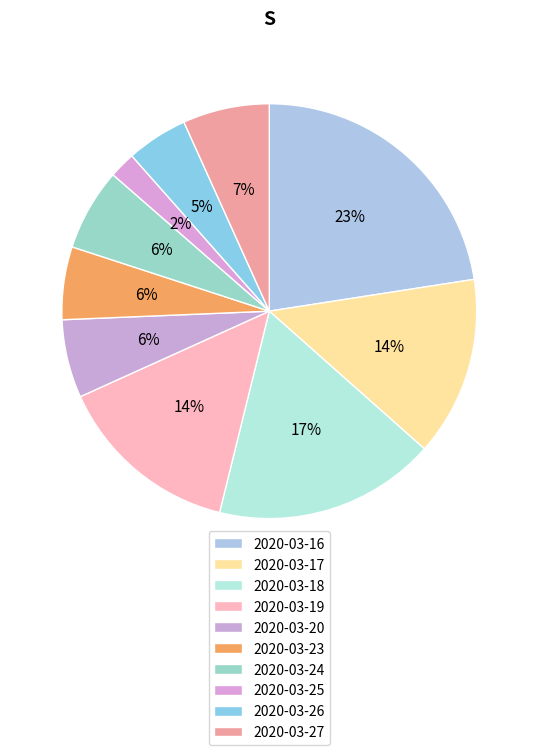

What percentage is the 2020-03-23 slice, to the nearest percent?

6%